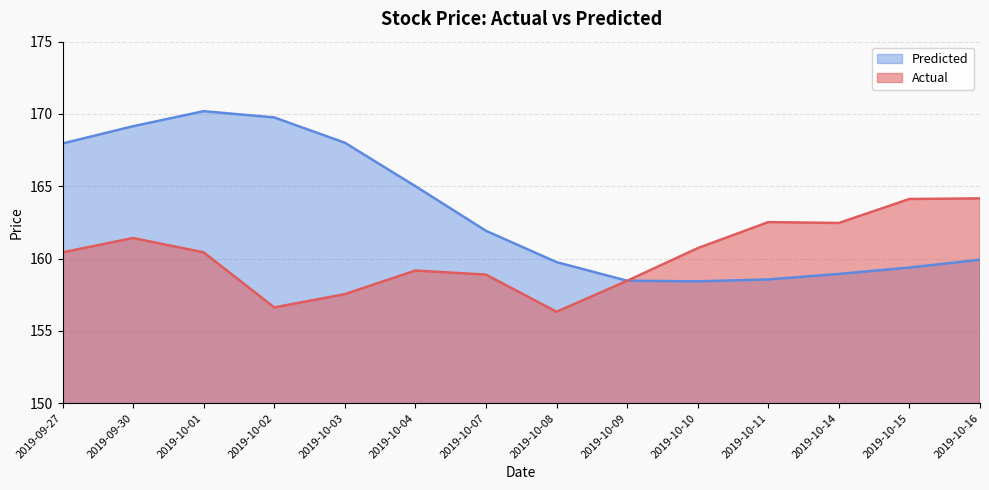

What is the difference between the Predicted values at 2019-10-11 and 2019-10-16?

1.4